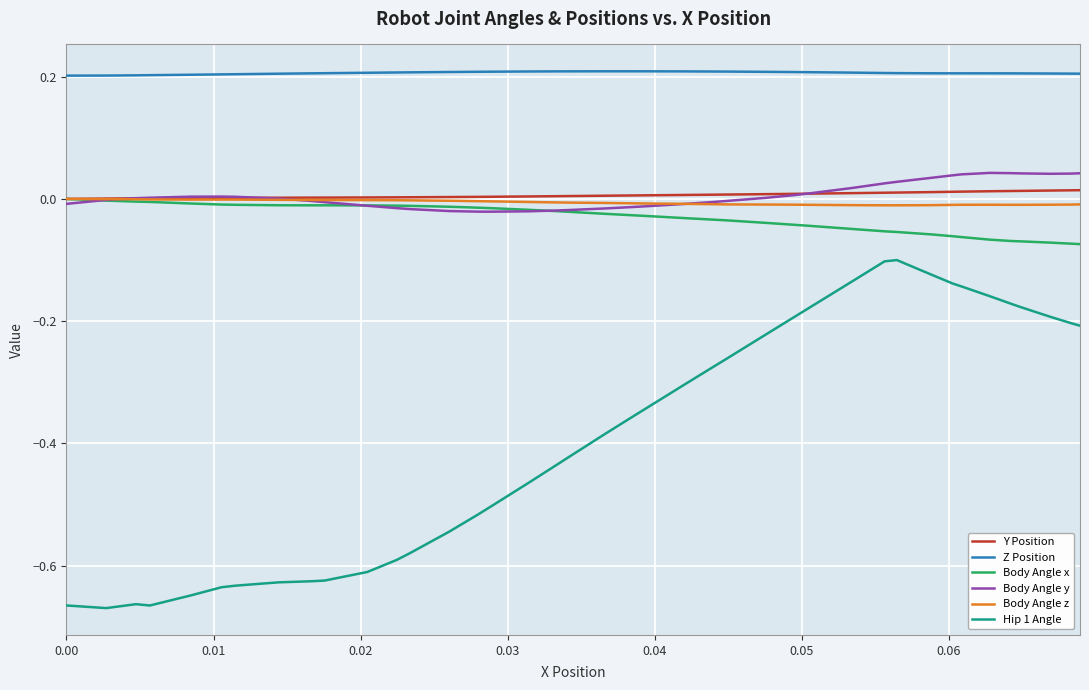

True or false: Body Angle y and Hip 1 Angle cross at least once.

False